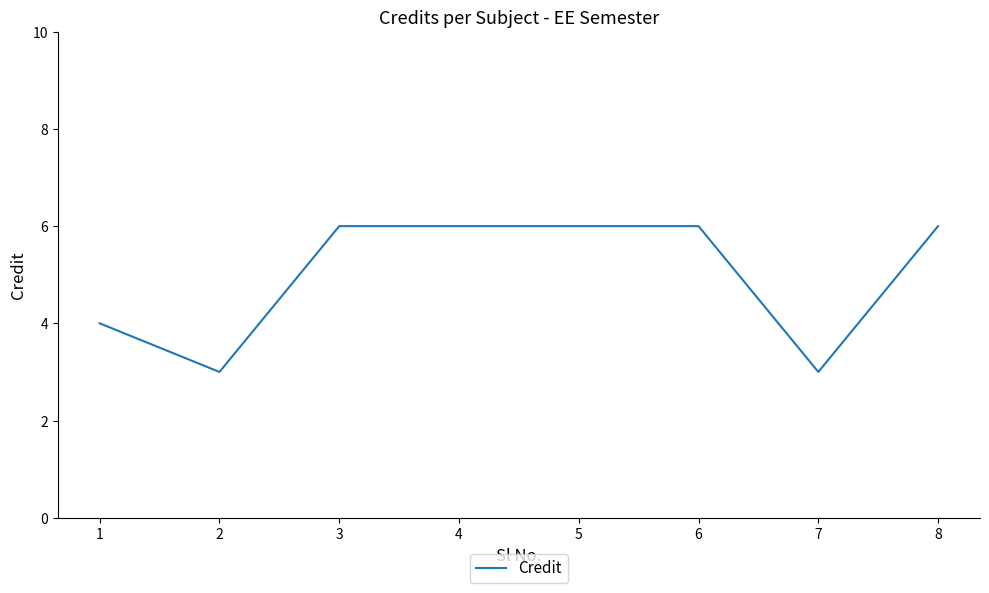

Count the number of categories in the chart.

8